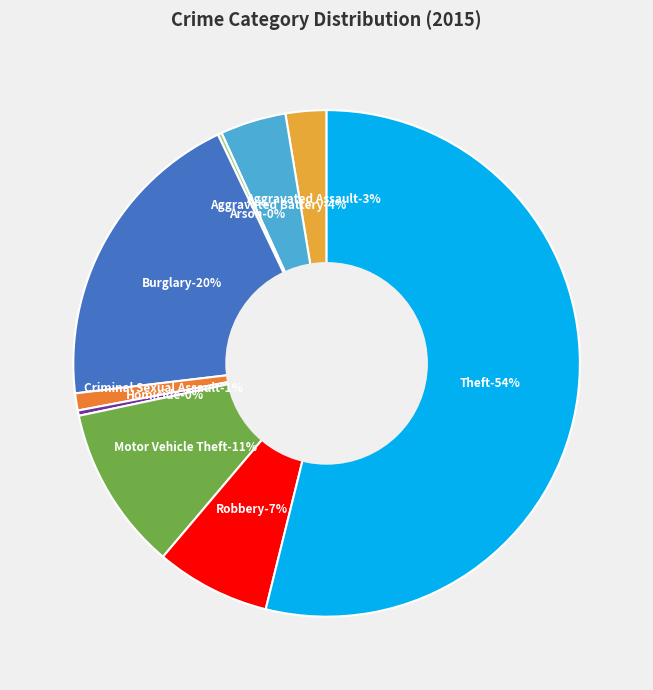

True or false: Burglary accounts for 20% of the total.

True